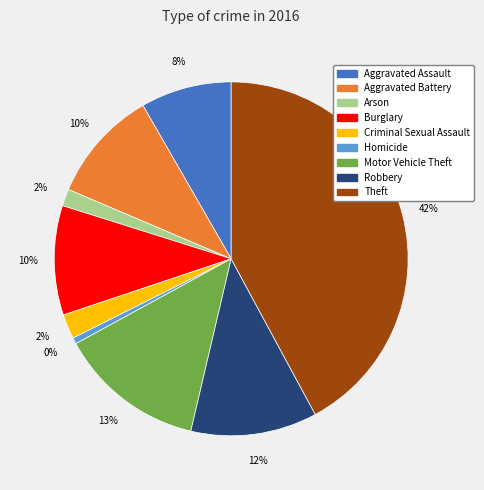

To the nearest percent, what portion does Criminal Sexual Assault represent?

2%